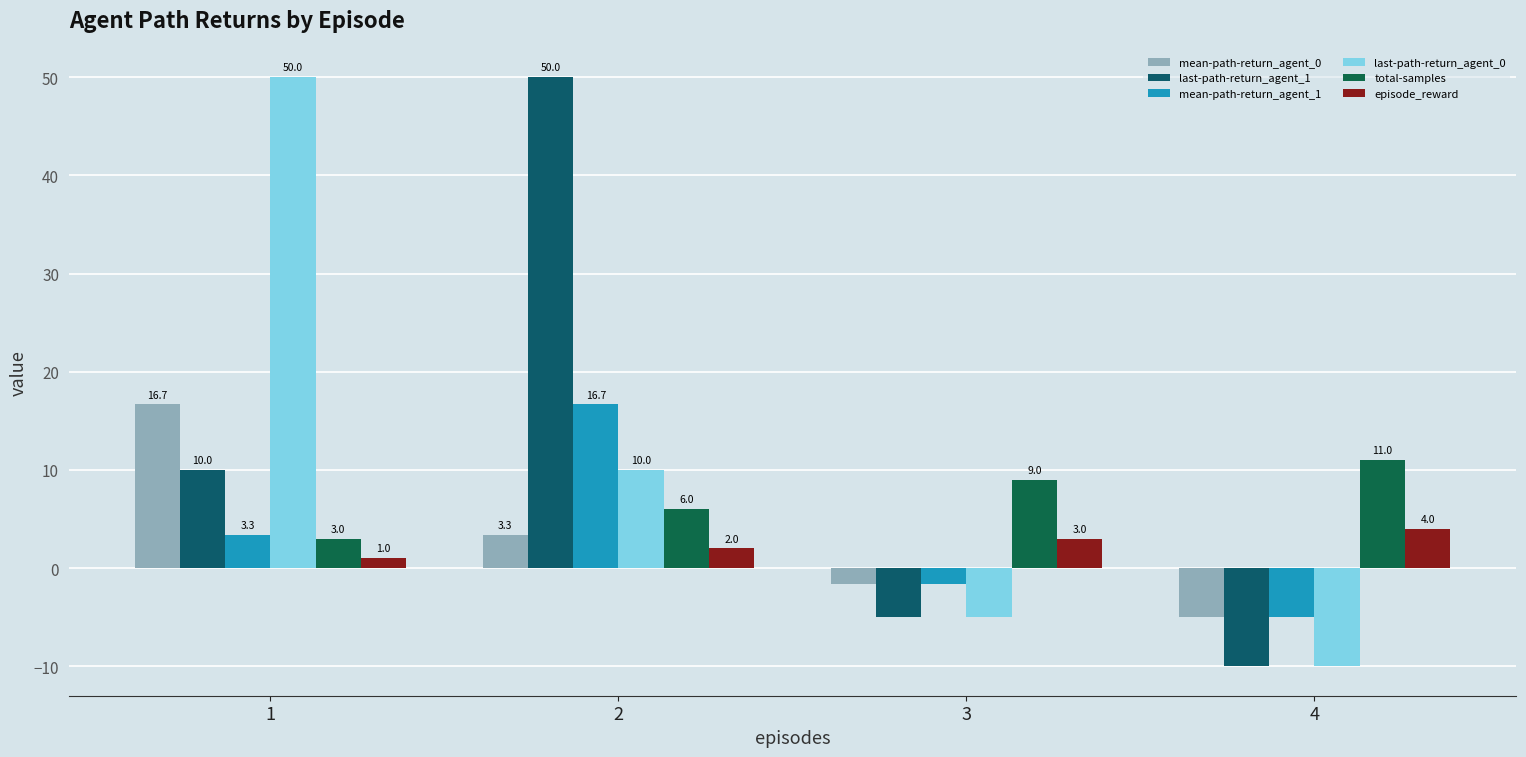

What is the difference between the highest and lowest values at 4?

21.0